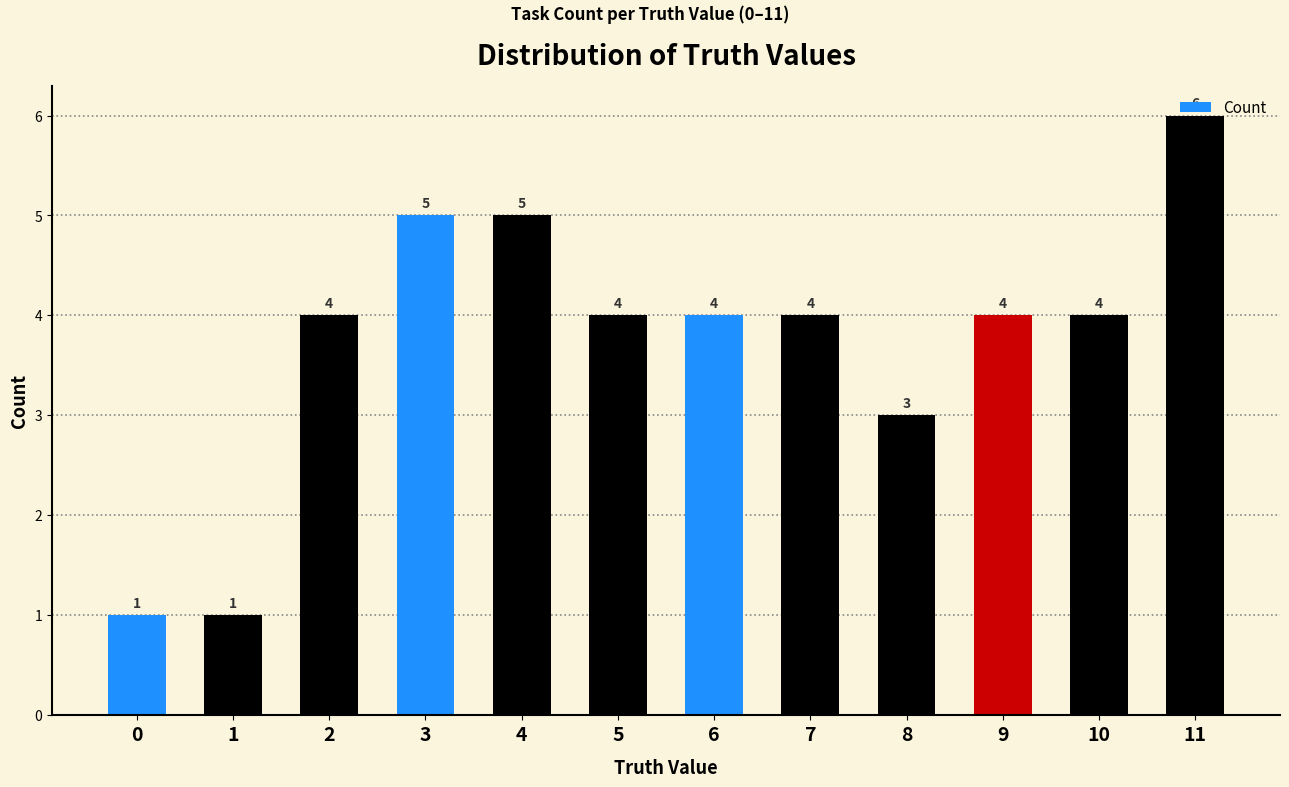

What is the value of the 6th bar from the left?

4